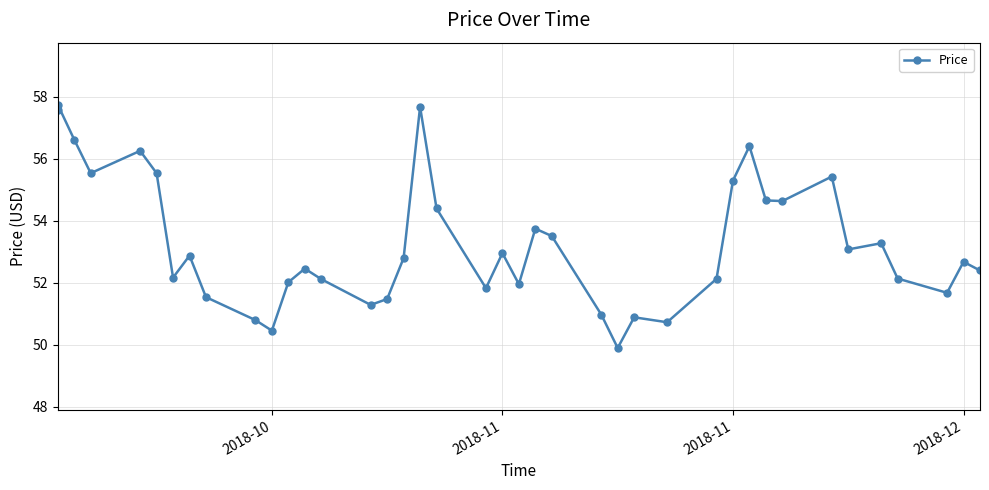

Count the number of data series in this chart.

1